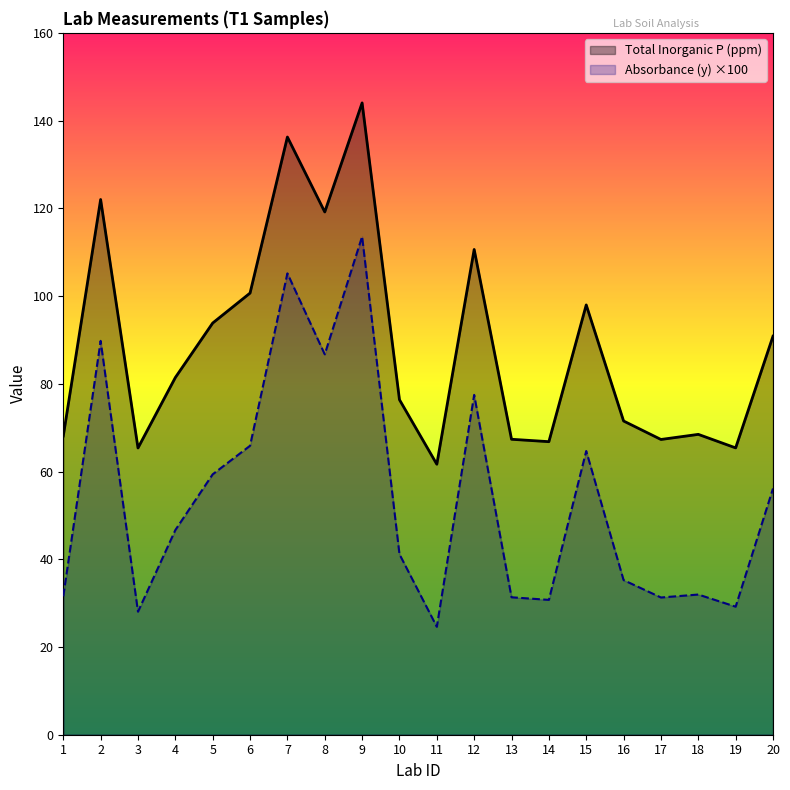

How many interior local valleys does the Total Inorganic P (ppm) series have?

6